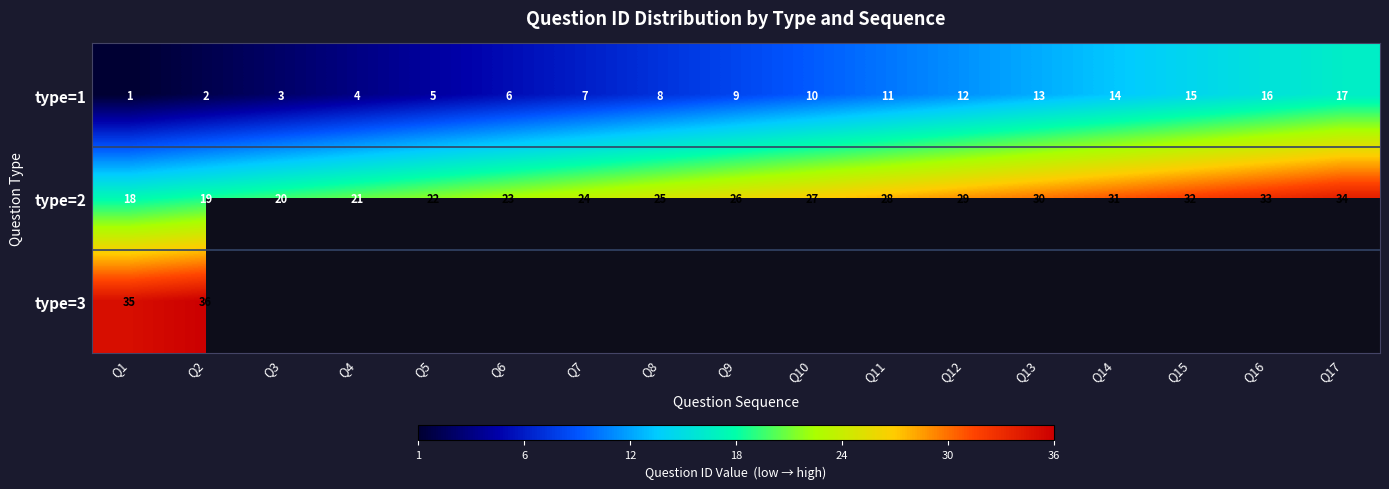

What is the average value of the type=1 series?

9